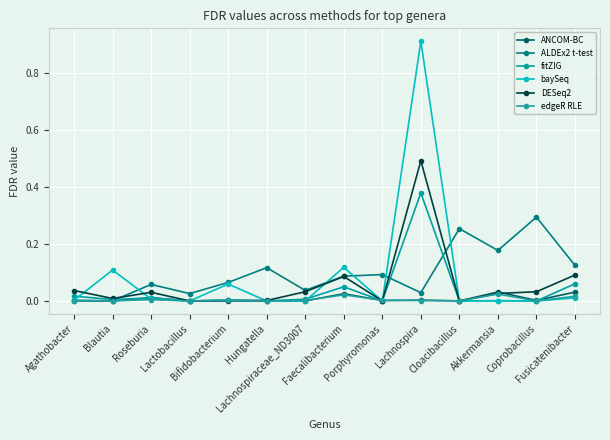

At how many categories does at least one series exceed 0?

14